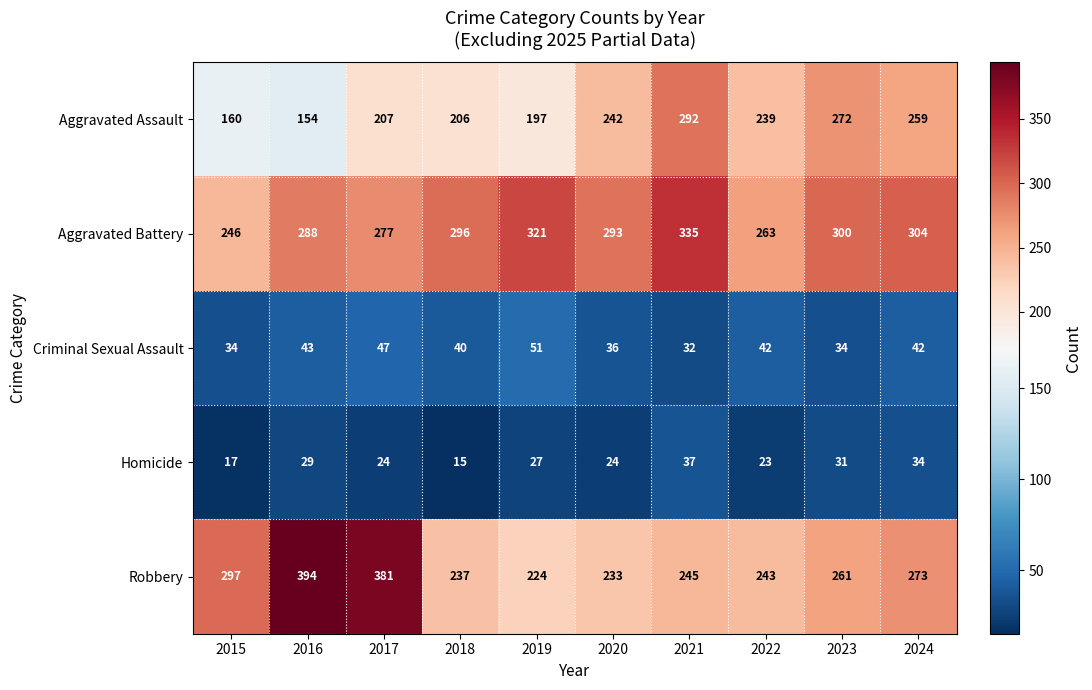

What is the difference between the second highest and minimum values in the Robbery series?

157